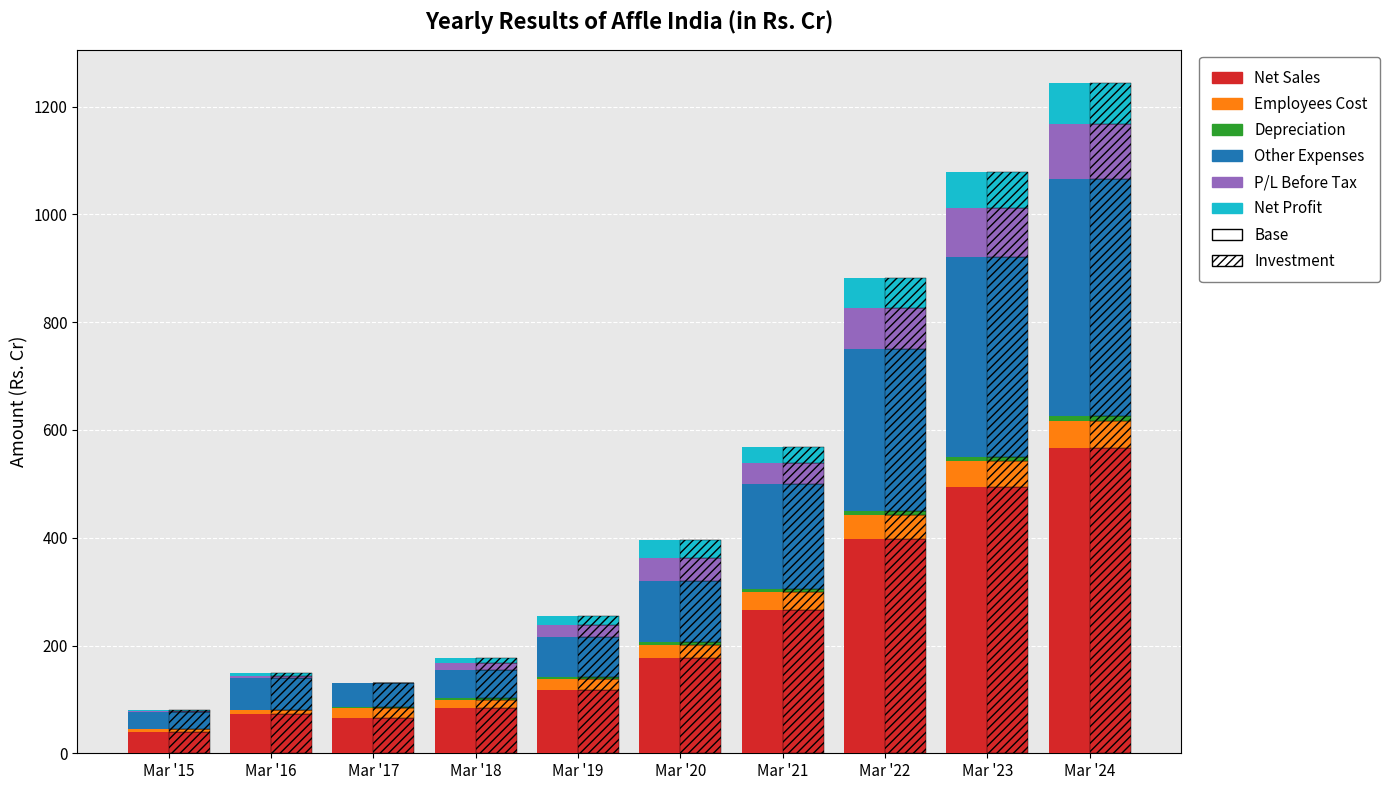

True or false: P/L Before Tax has a value of 1.7 at Mar '15.

True